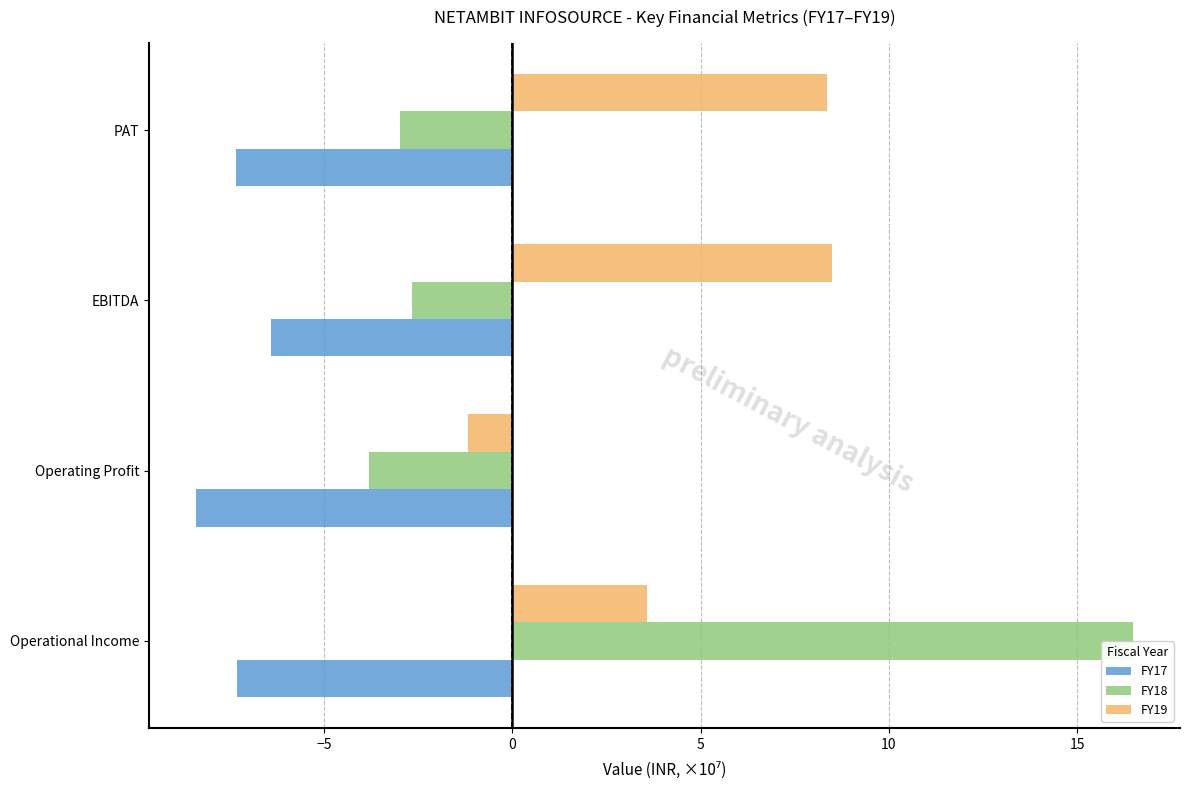

At which category is the sum across all series the highest?

Operational Income